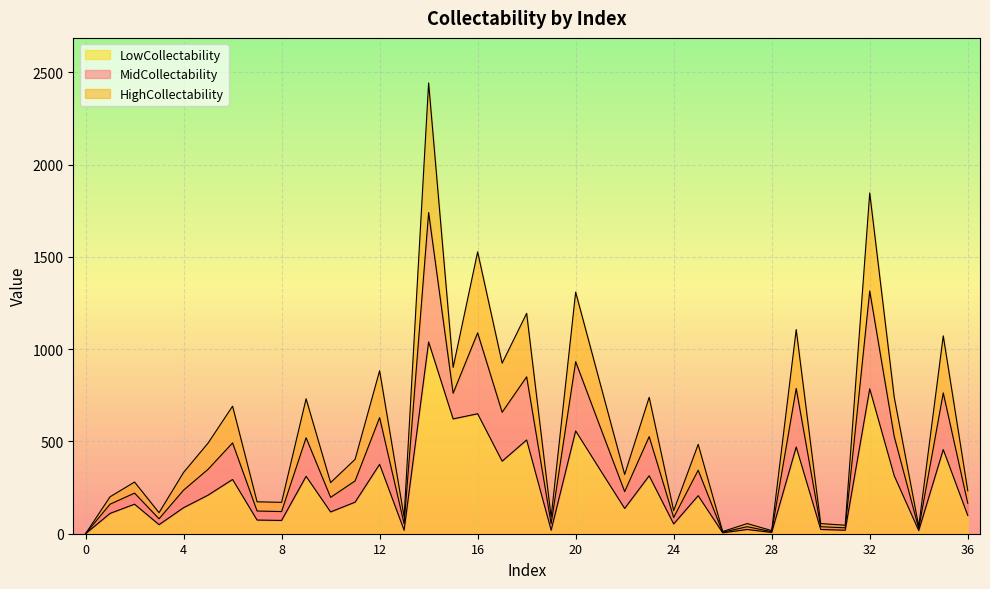

At which label is MidCollectability closest to 870?

18